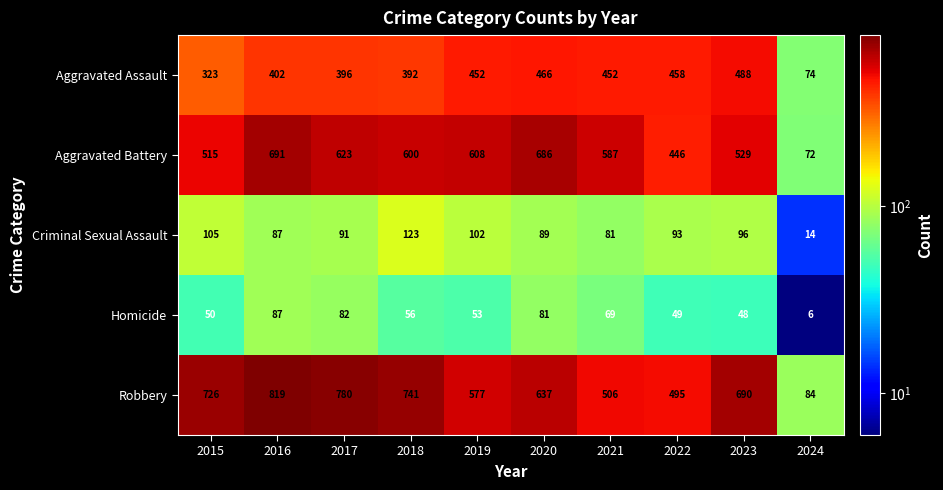

Which series changed the most between 2015 and 2018?

Aggravated Battery